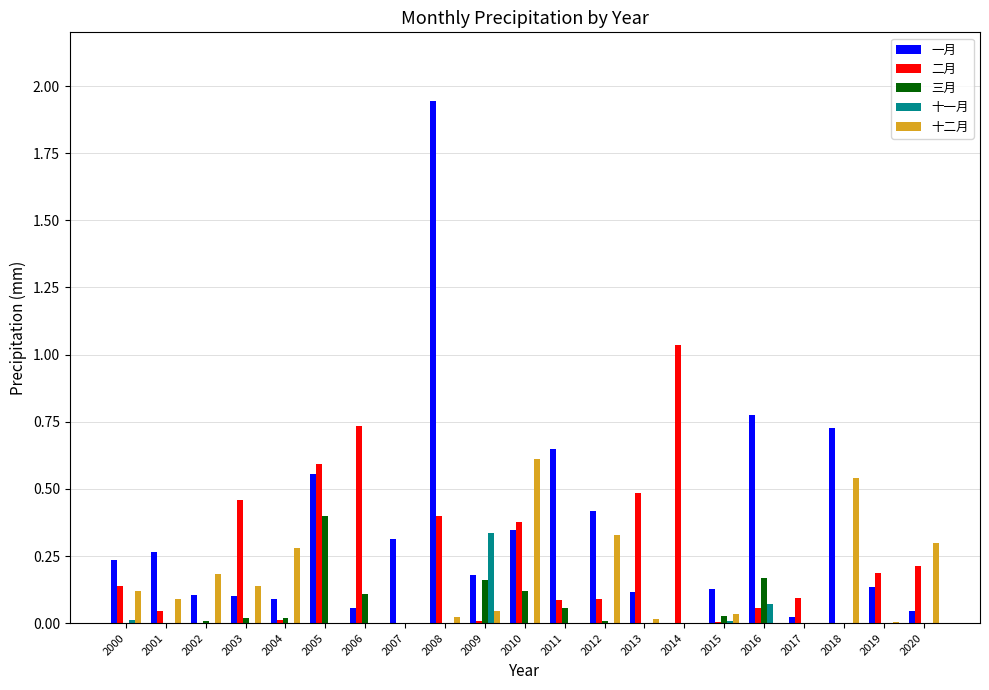

Which series changed the most between 2018 and 2019?

一月